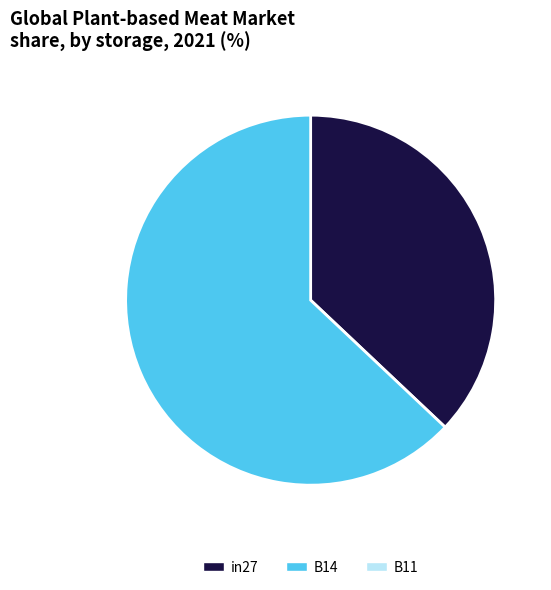

Which slice is the largest?

B14